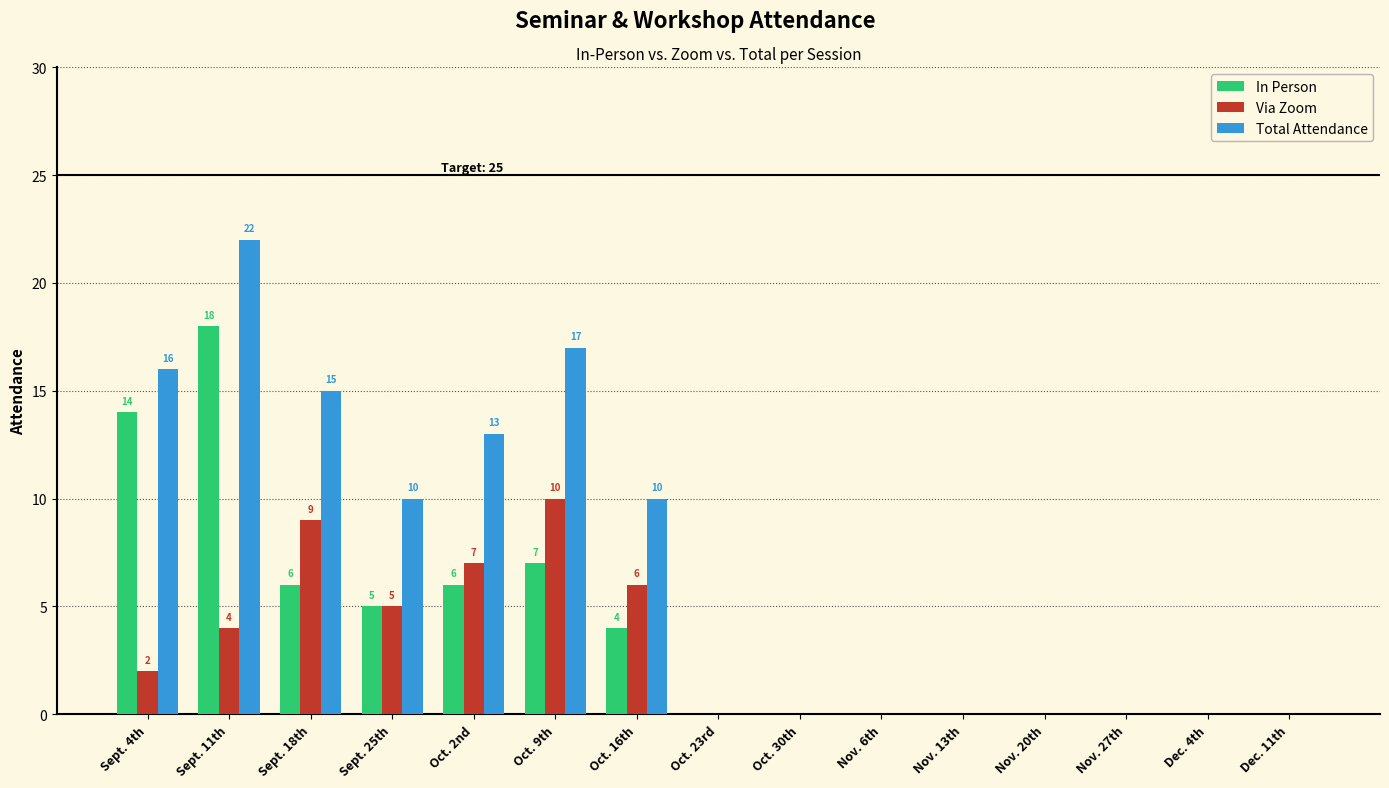

Count the number of categories in the chart.

15